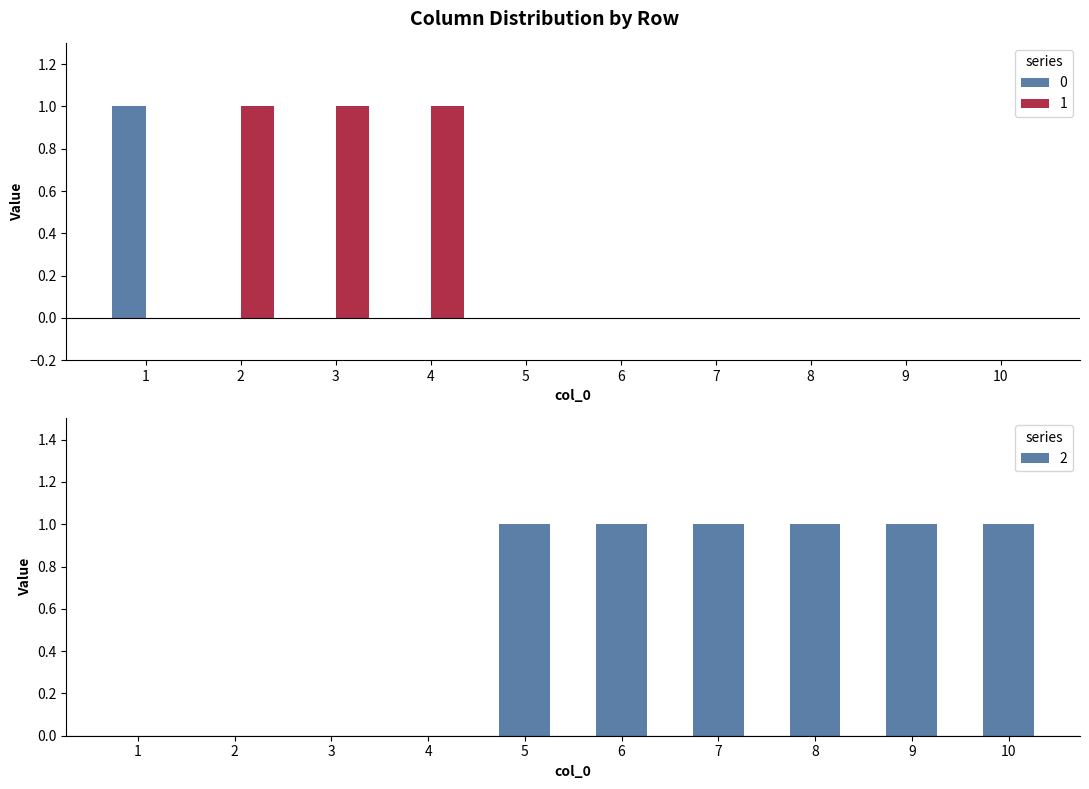

Rank the series by their average value, from highest to lowest.

2, 1, 0